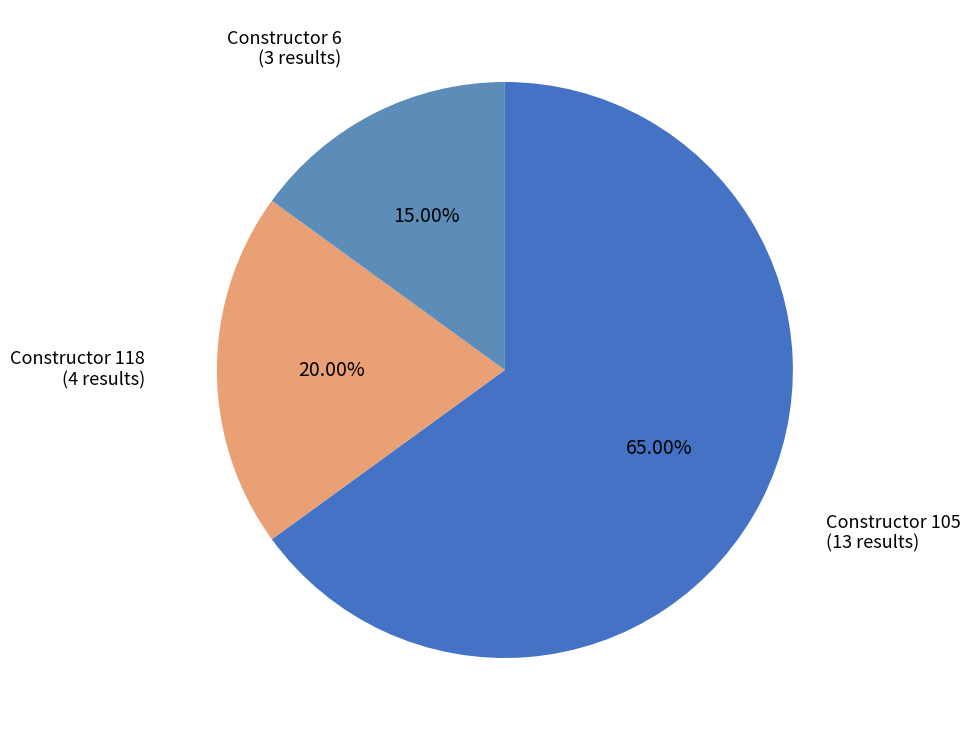

Which category has the biggest portion of the pie?

105